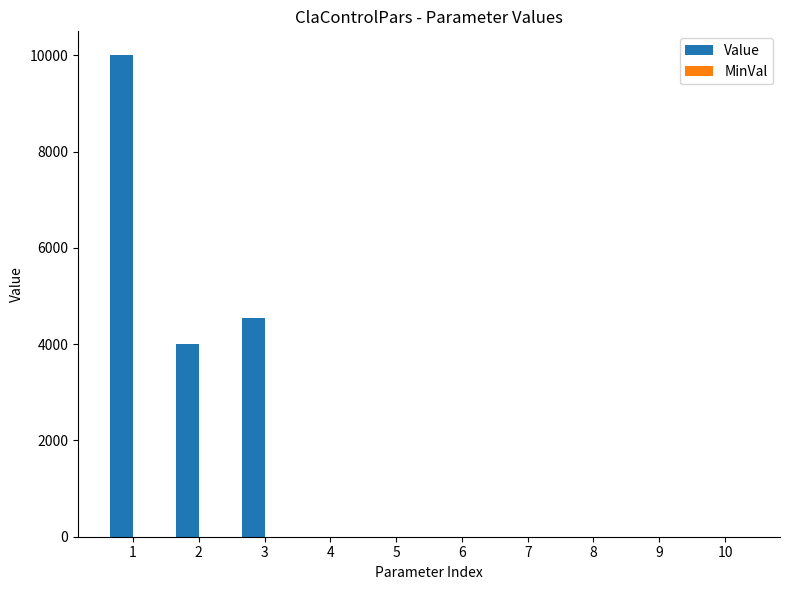

Which series changed the most between 1 and 5?

Value